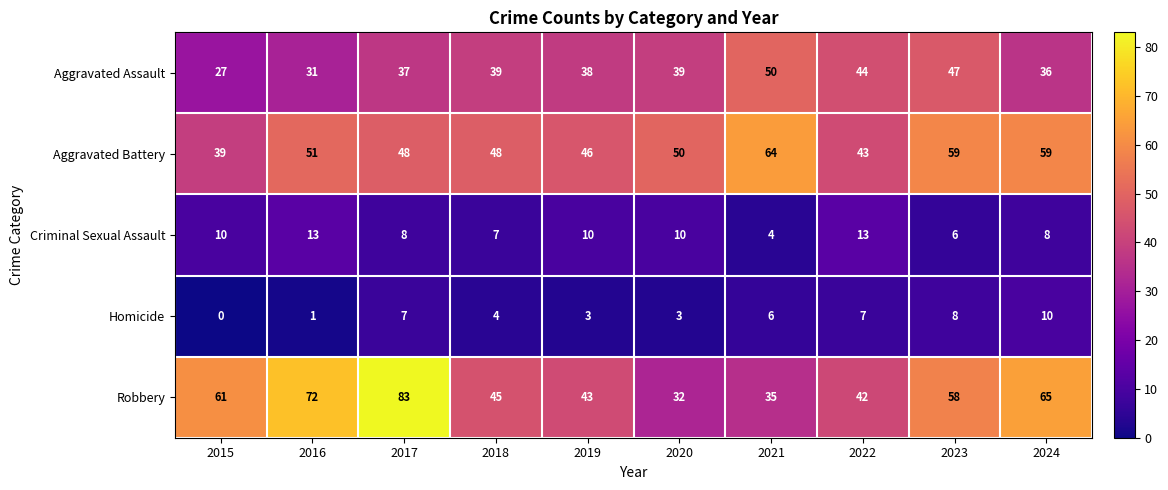

True or false: Robbery has a value of 45 at 2016.

False